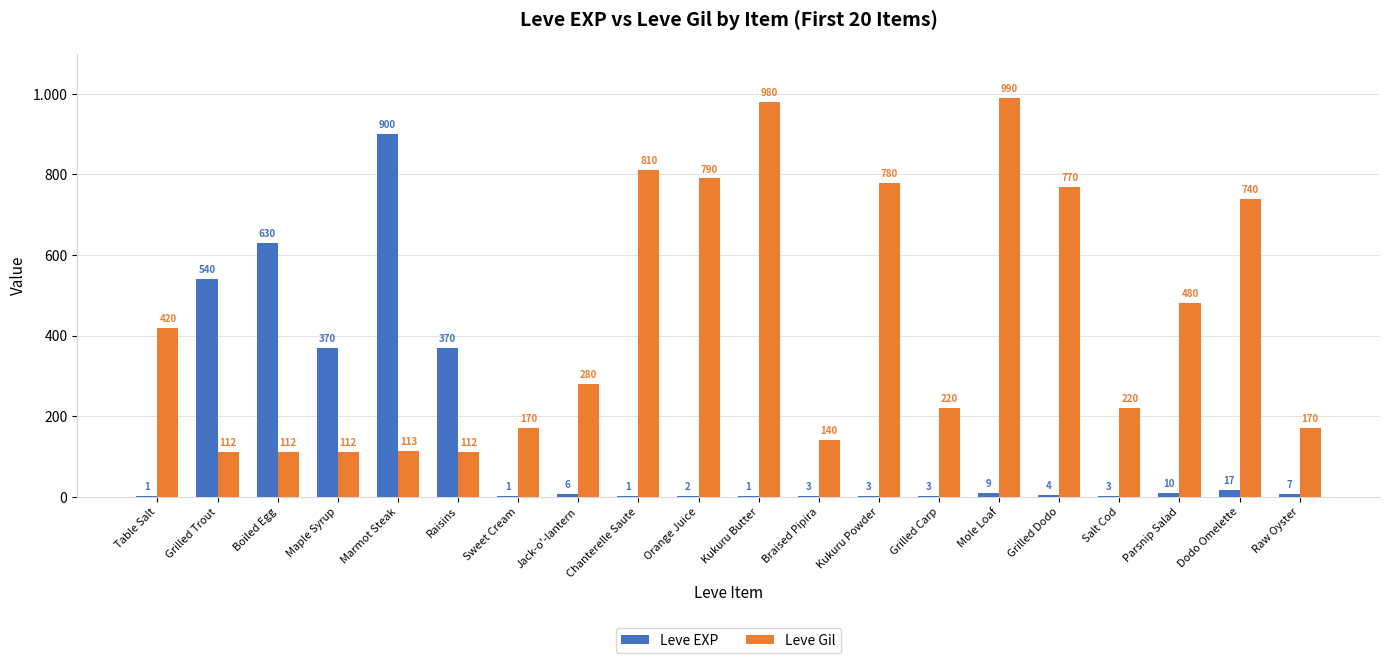

Is the value of Leve Gil at Maple Syrup greater than the value of Leve EXP at Sweet Cream?

Yes